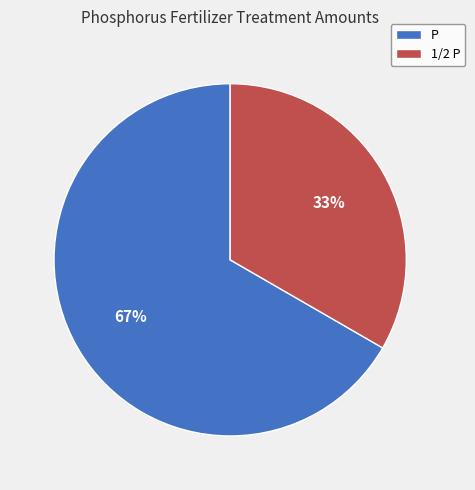

True or false: P accounts for 67% of the total.

True